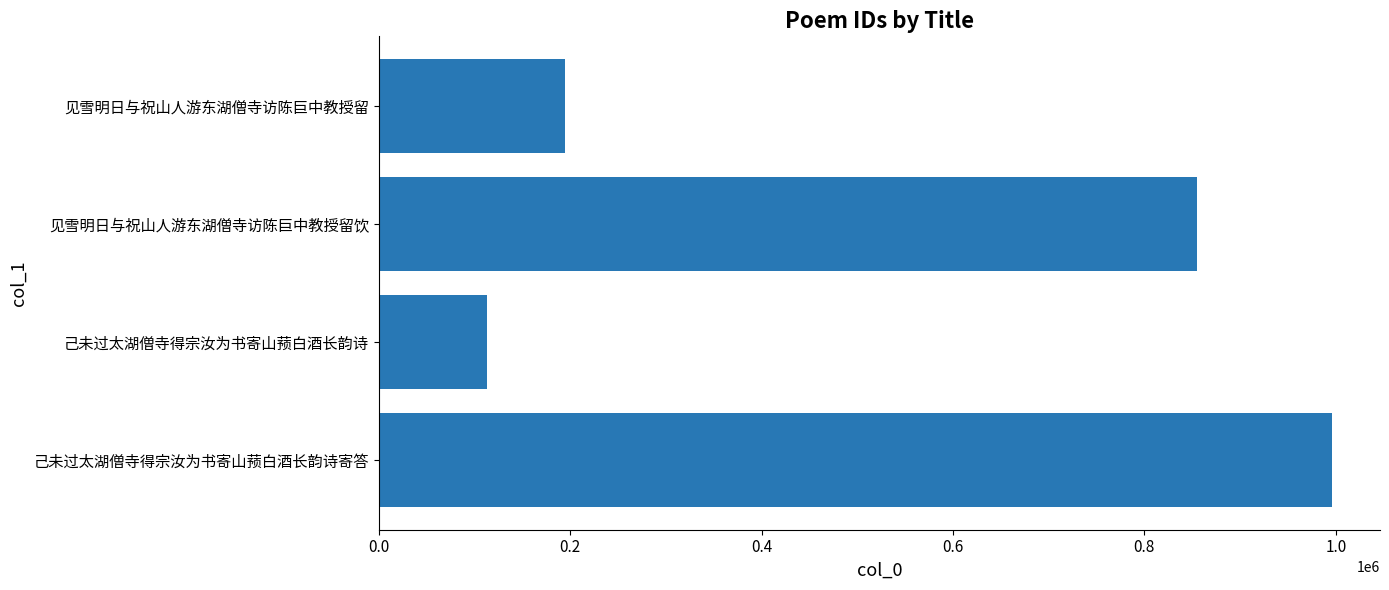

The value at 己未过太湖僧寺得宗汝为书寄山蓣白酒长韵诗 is 25278. True or false?

False